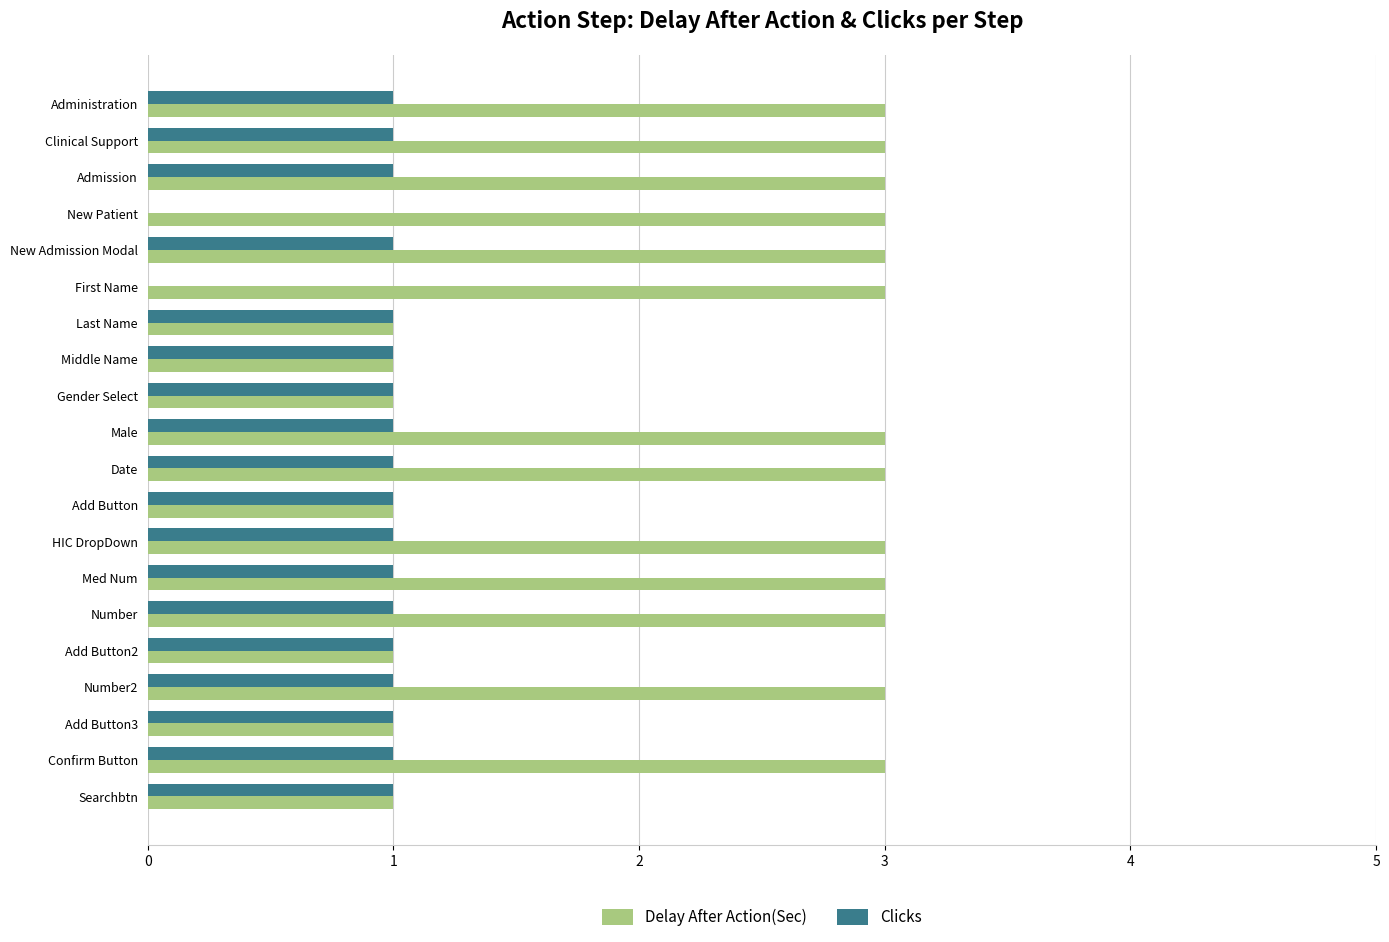

How many categories are shown in the chart?

20